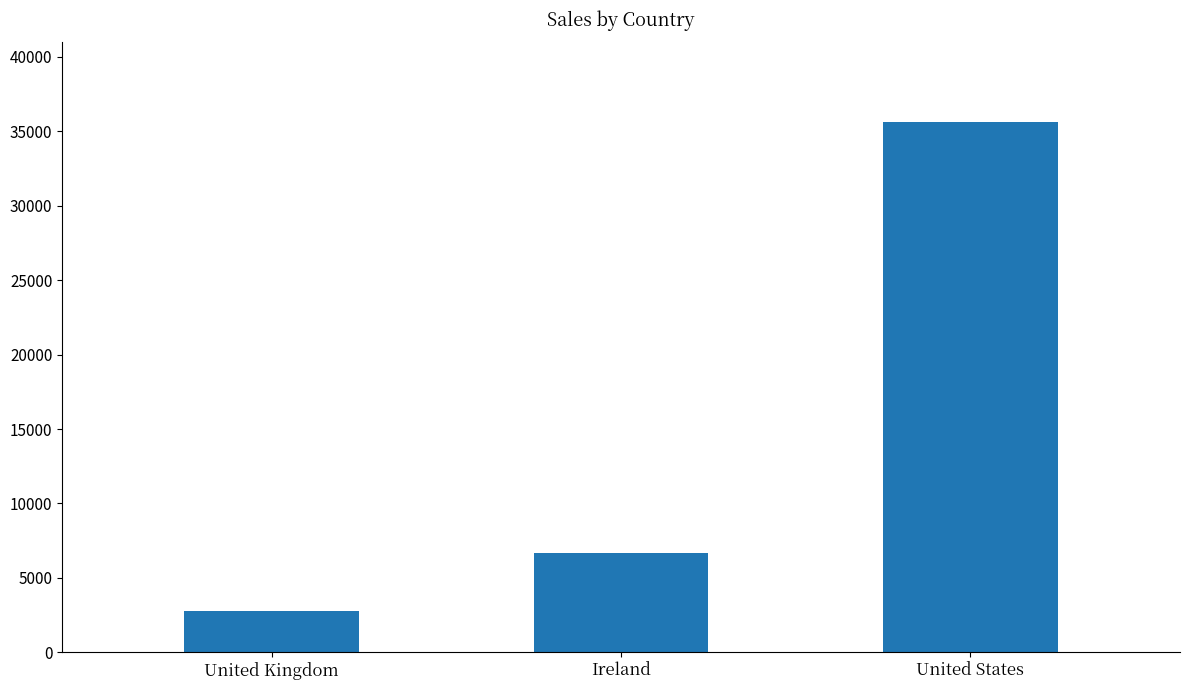

Reading right to left, transcribe all the data shown in this chart.

35638.9	6696.9	2798.5